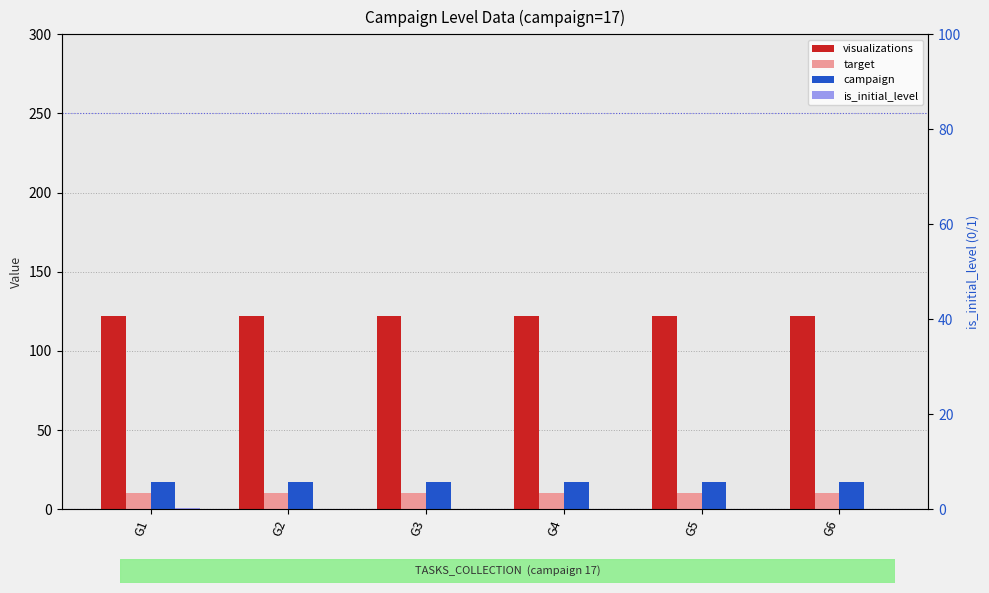

What is the highest value of the is_initial_level series?

1